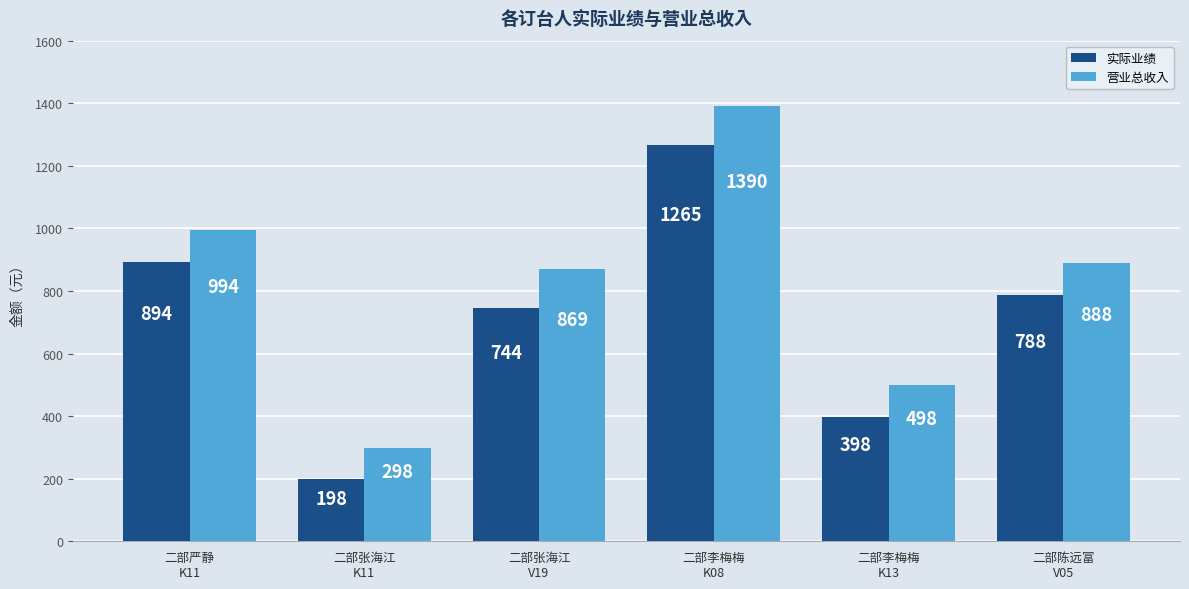

What is the average value of the 营业总收入 series?

823